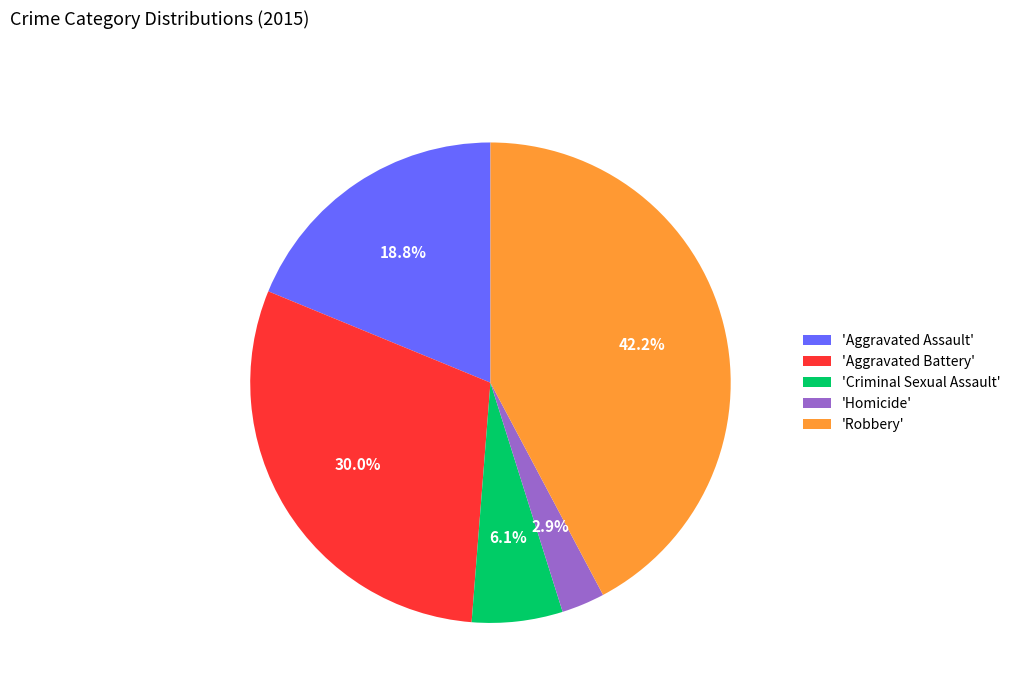

Rank the categories by value from highest to lowest.

'Robbery', 'Aggravated Battery', 'Aggravated Assault', 'Criminal Sexual Assault', 'Homicide'